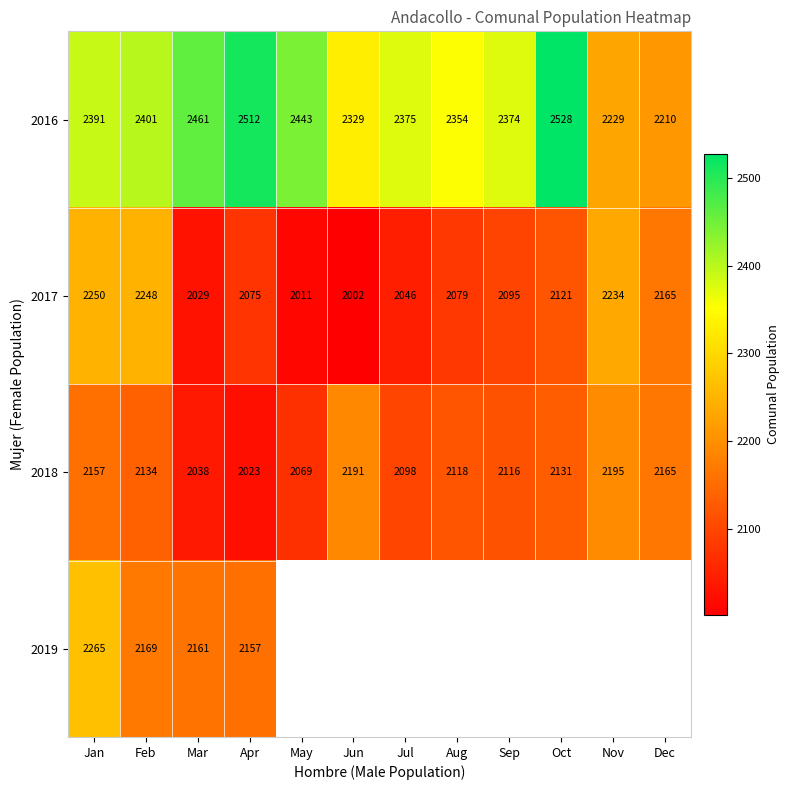

At Mar, list the series in order from smallest to largest.

2017, 2018, 2019, 2016